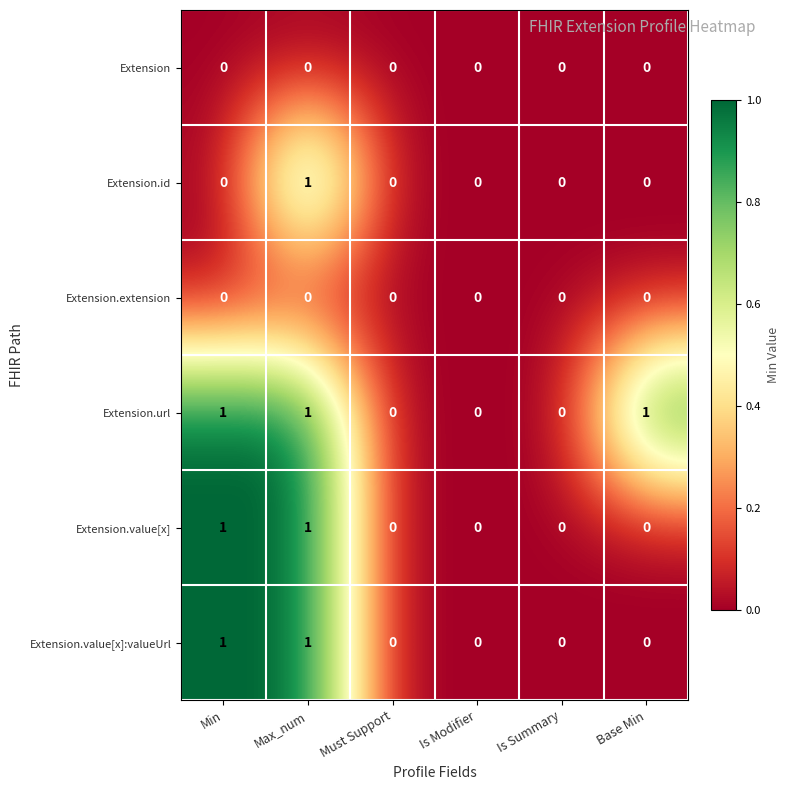

How many Extension.url values are between 0 and 1?

6